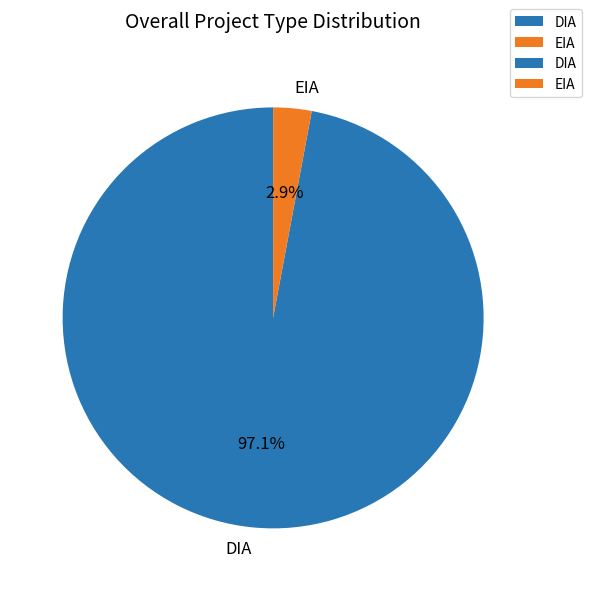

Is there any slice that represents more than half of the pie?

Yes